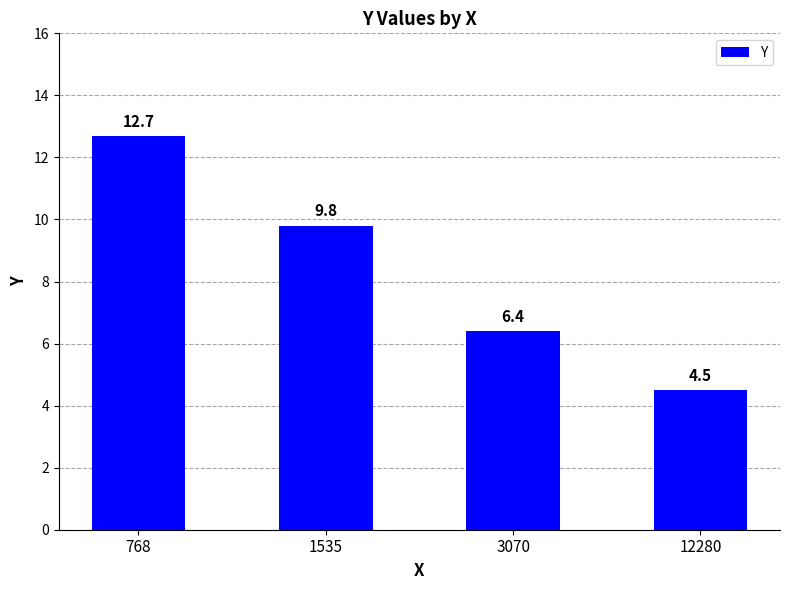

The chart shows a value of 12.8 at 1535. True or false?

False